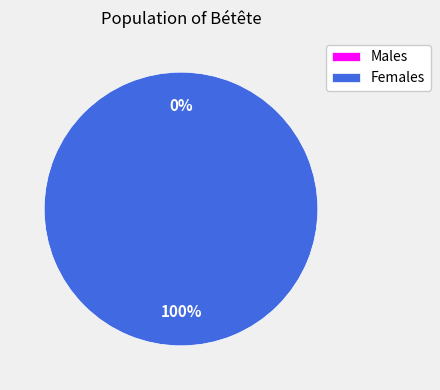

To the nearest percent, what is the combined percentage of 1 and 0?

100%